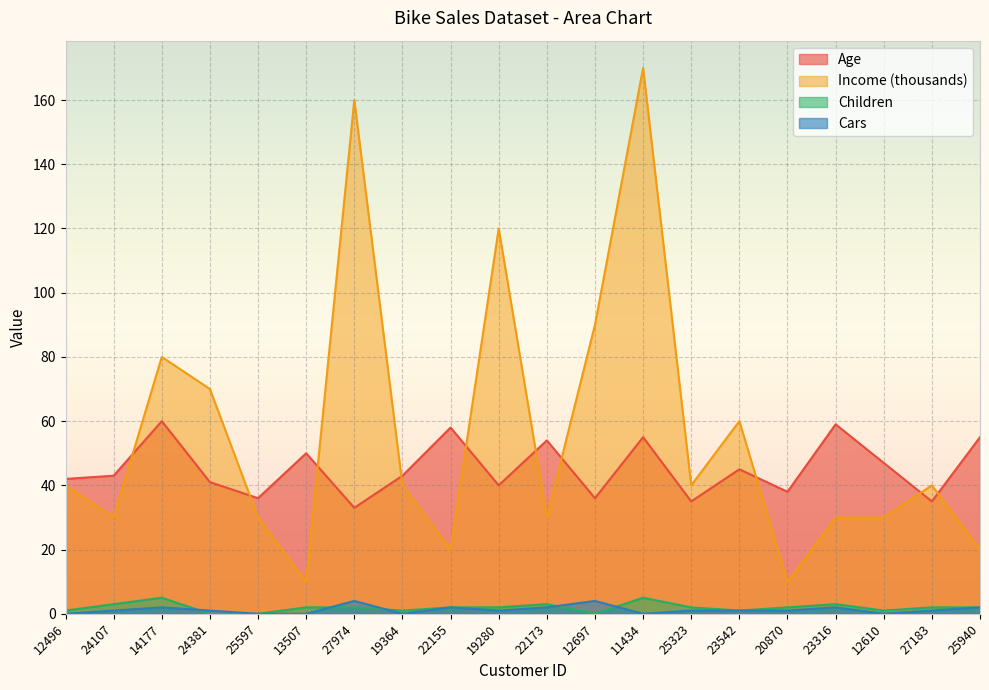

What is the value of the Cars point at the 9th from the left?

2